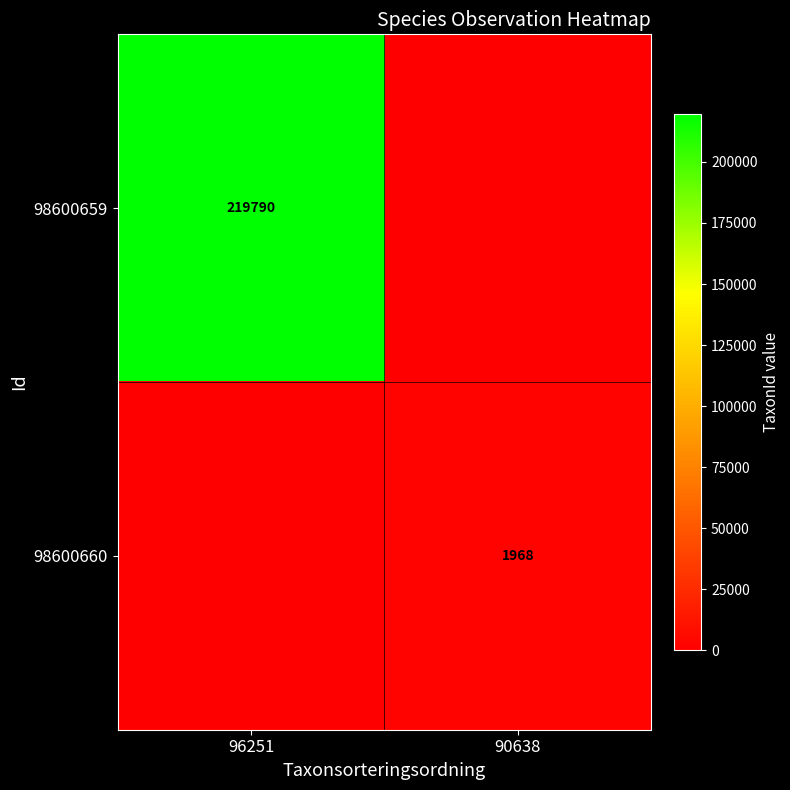

What is the spread (max minus min) of values at 96251?

219790